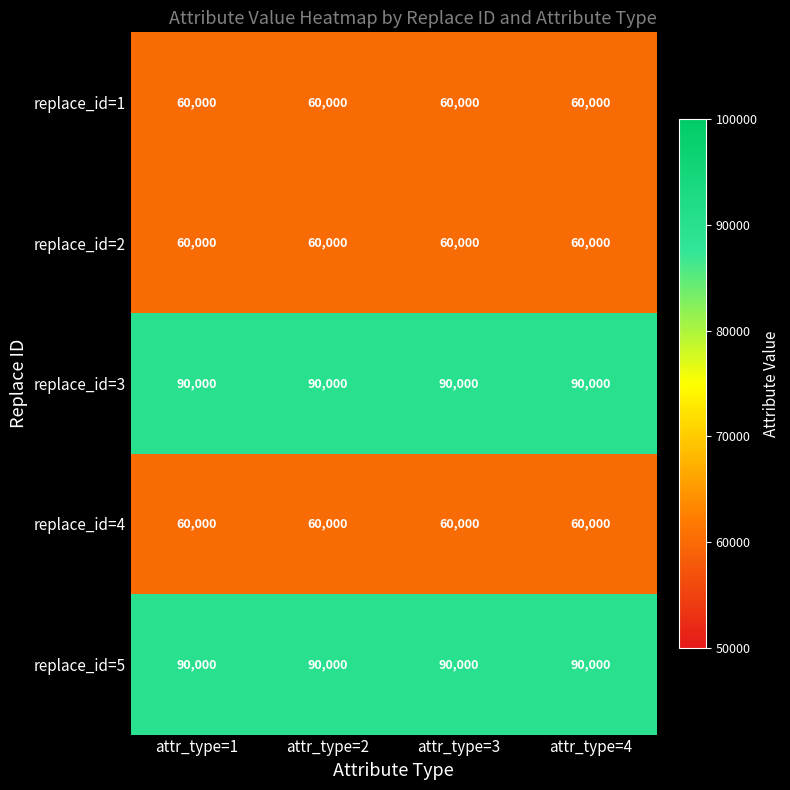

What value does the replace_id=1 series have at attr_type=2?

60000